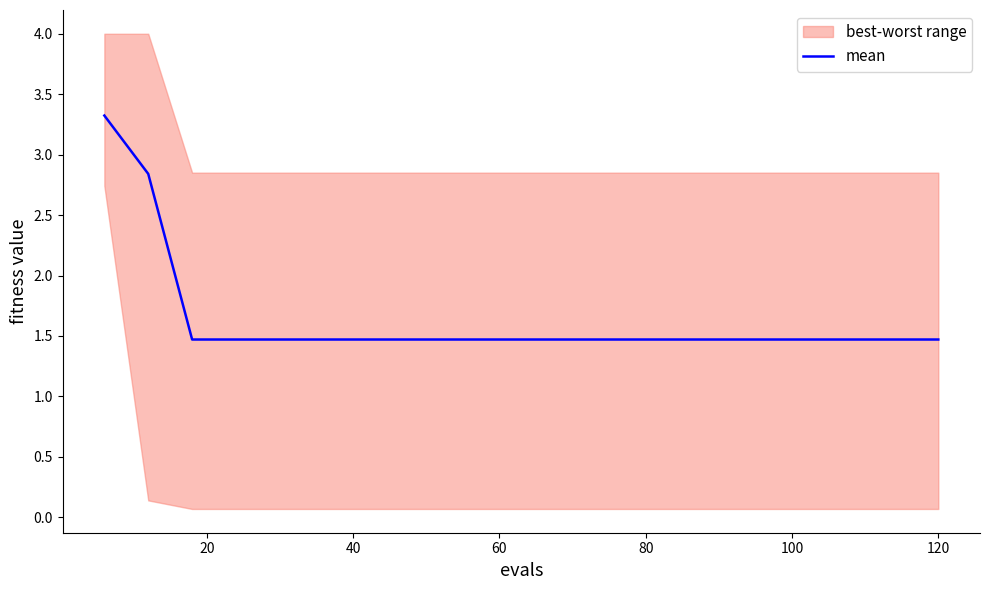

What is the minimum value for mean?

1.5